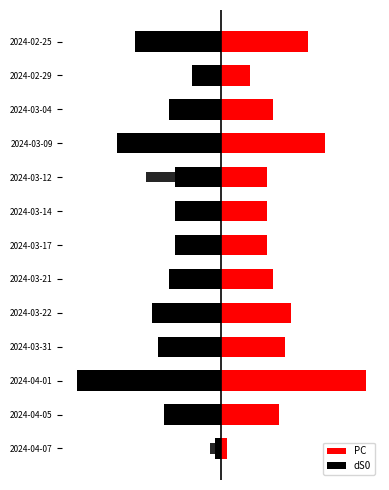

Are the bars horizontal?

Yes